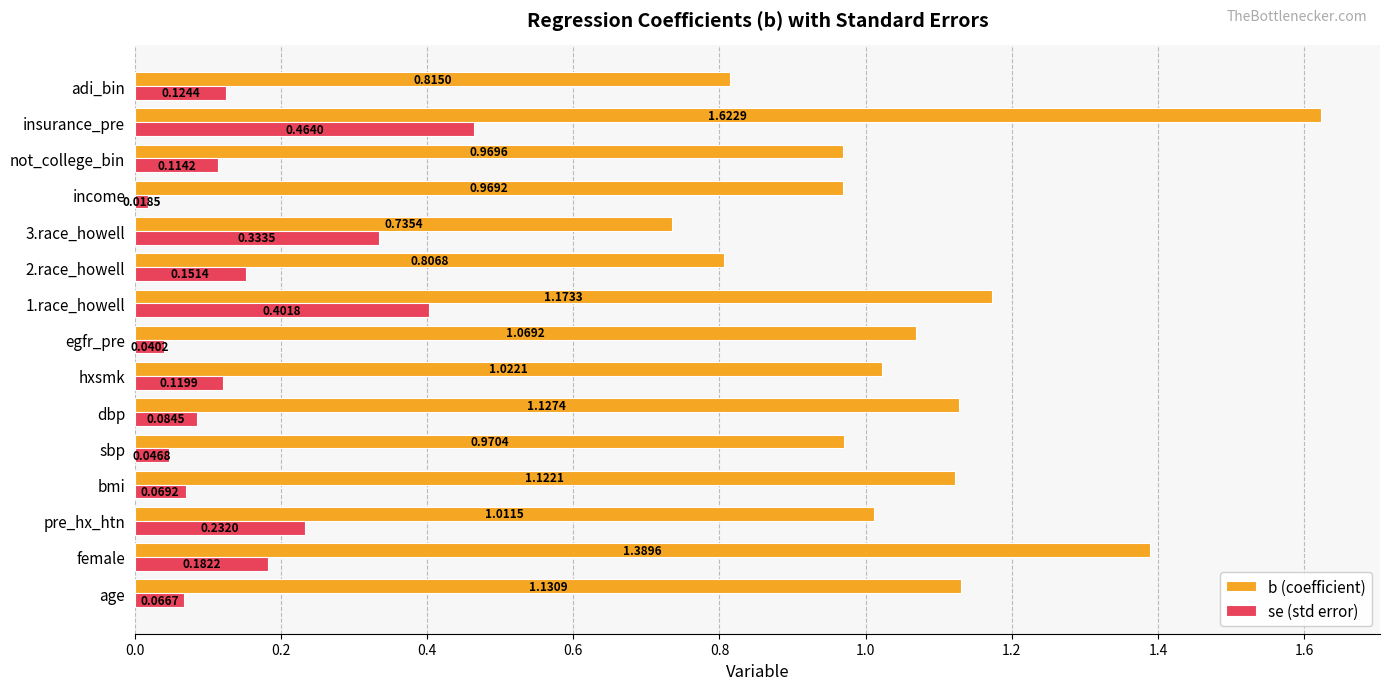

What is the difference between the maximum and minimum values in the se (std error) series?

0.4